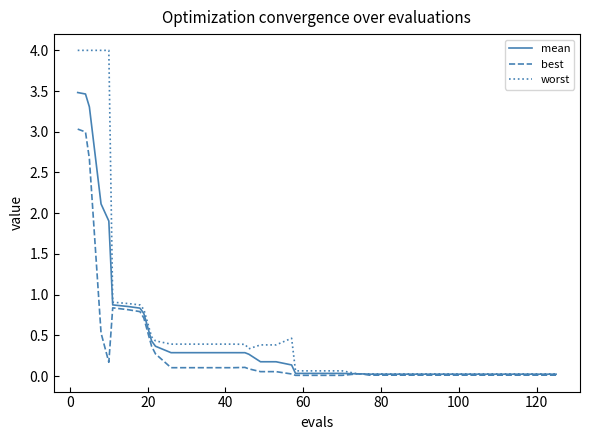

Which series has the largest range (max minus min)?

worst